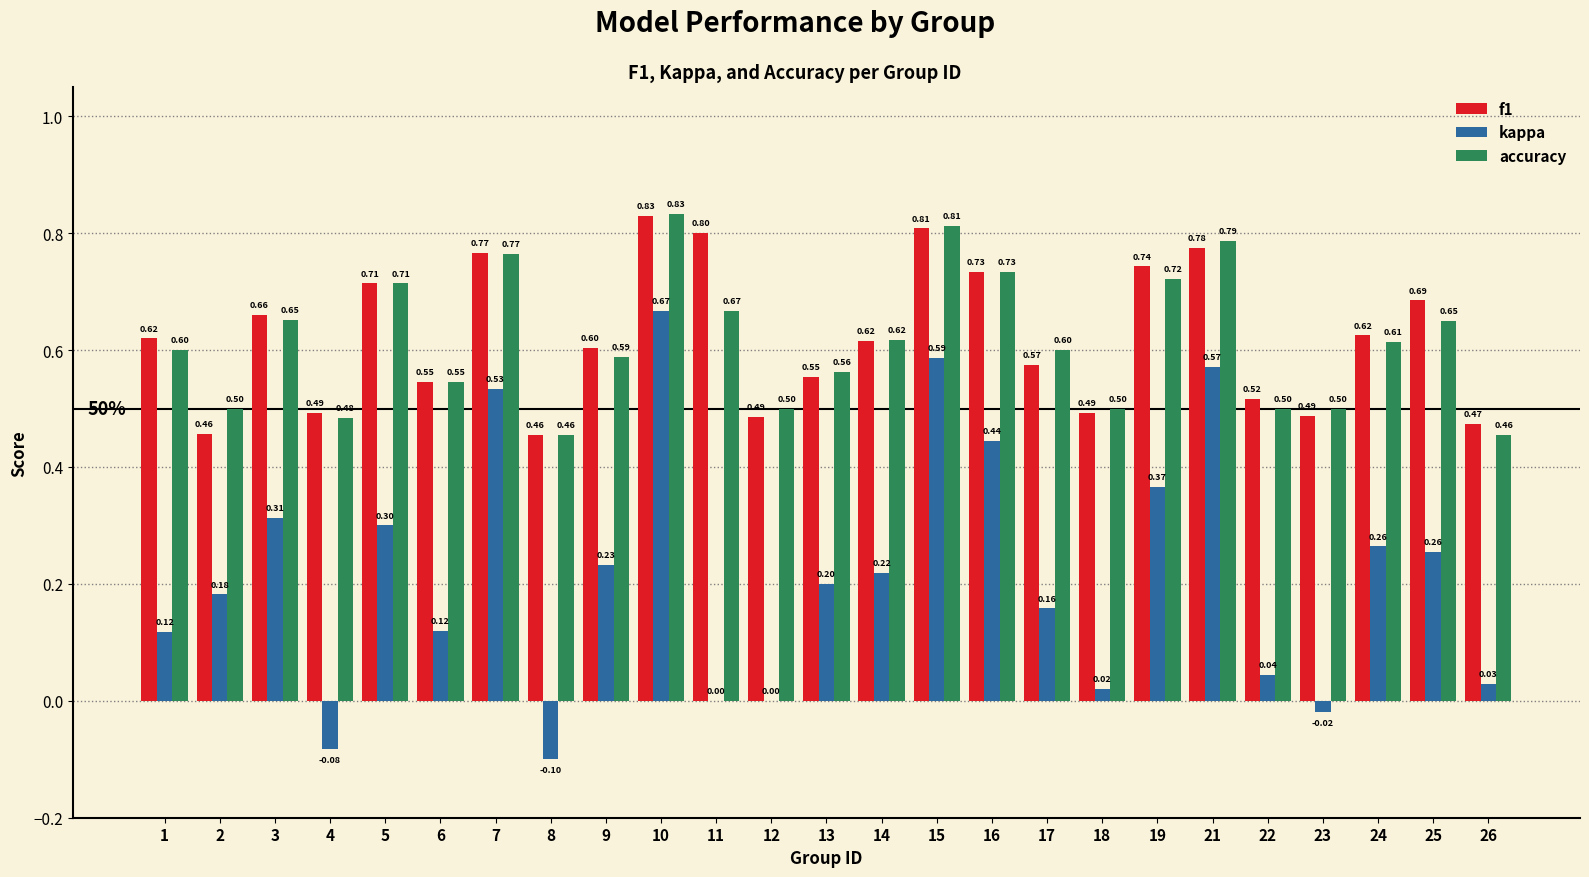

Between 4 and 14, which series saw the biggest shift?

kappa